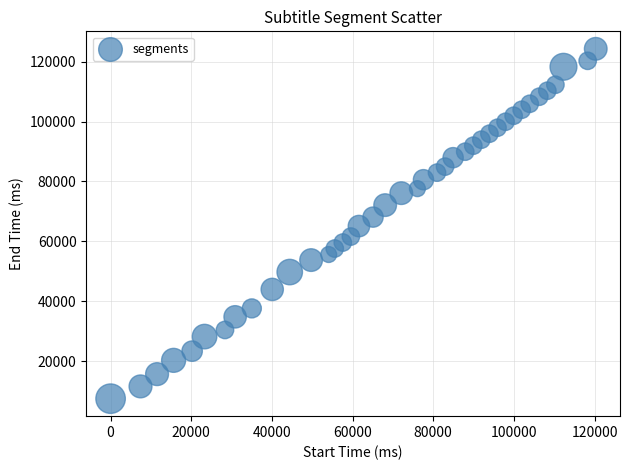

What is the range of Y values (max minus min)?

116880